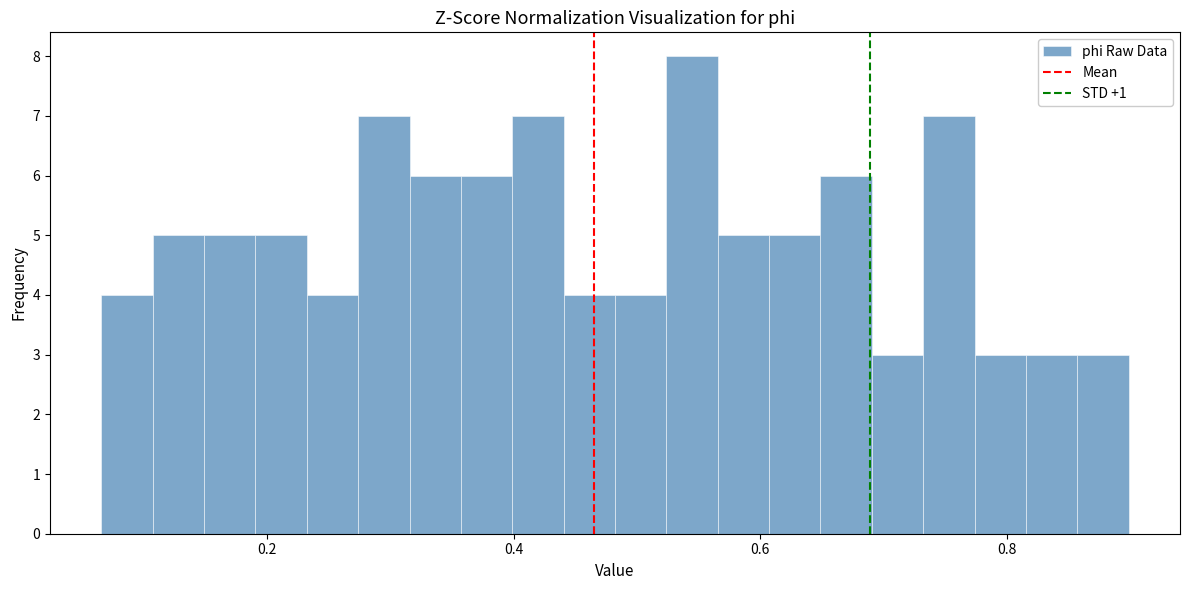

Read against the x-axis, roughly where is the centre of the tallest bar?

0.54